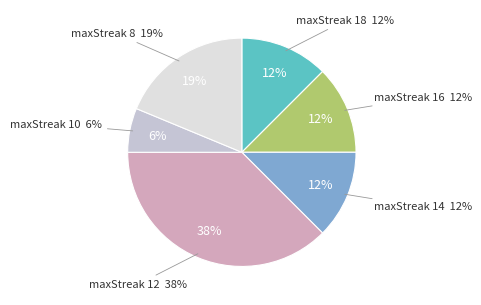

How much of the chart is everything except 12?

62.5%